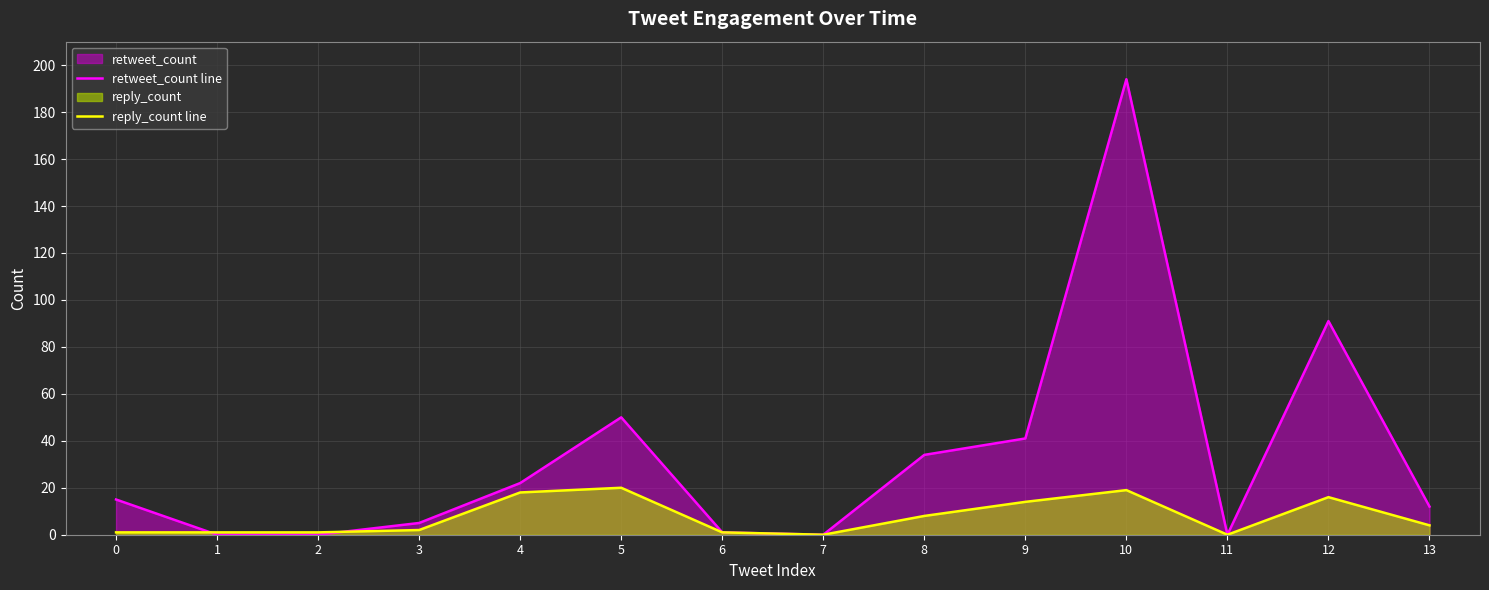

How many data points in retweet_count line are above 15?

6